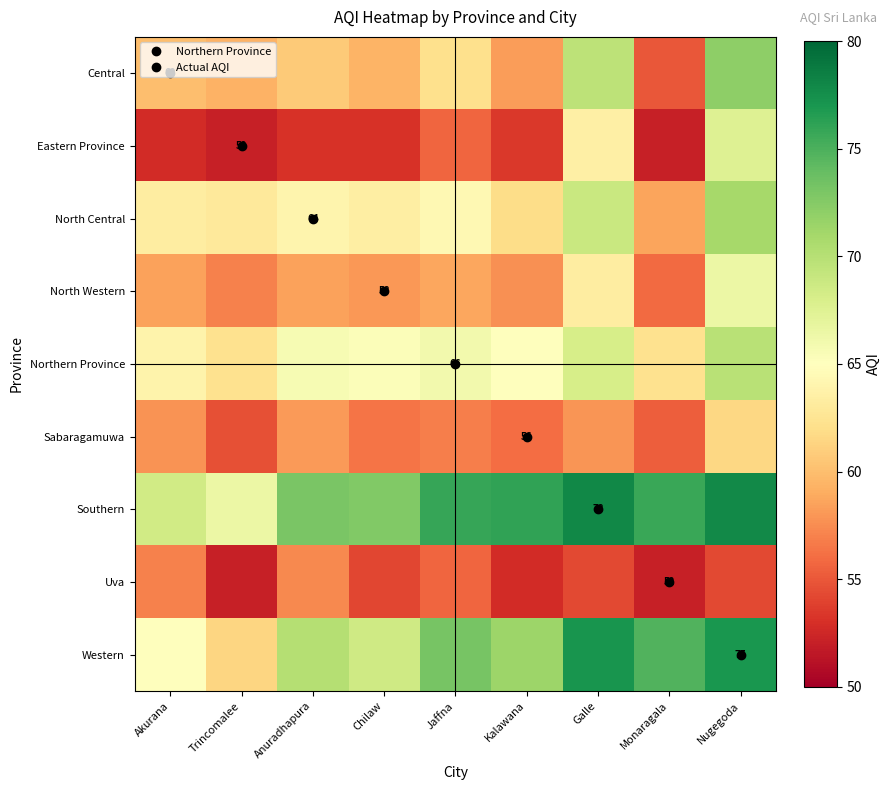

Is the value of Uva at Kalawana greater than the value of North Central at Chilaw?

No